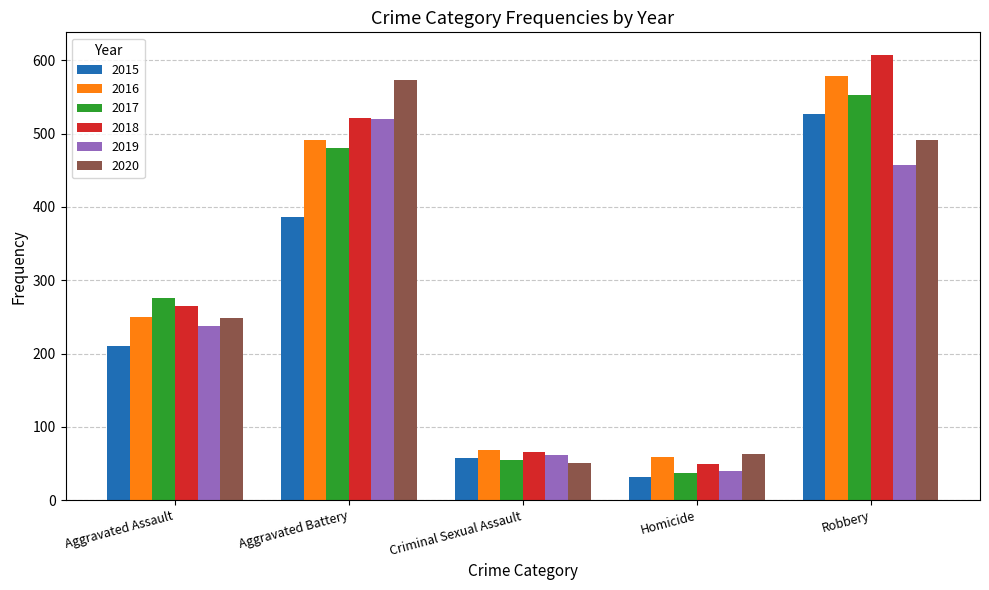

What is the lowest value of the 2016 series?

59